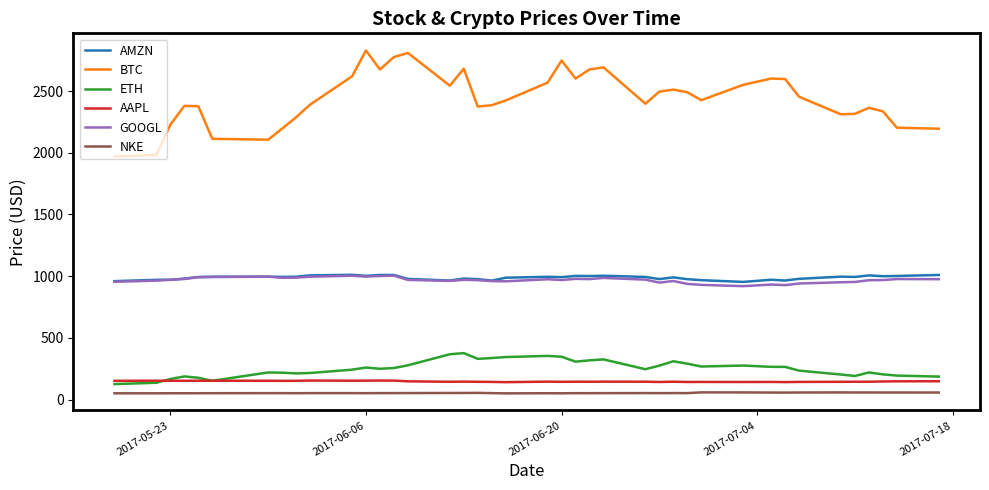

True or false: NKE and AMZN cross at least once.

False